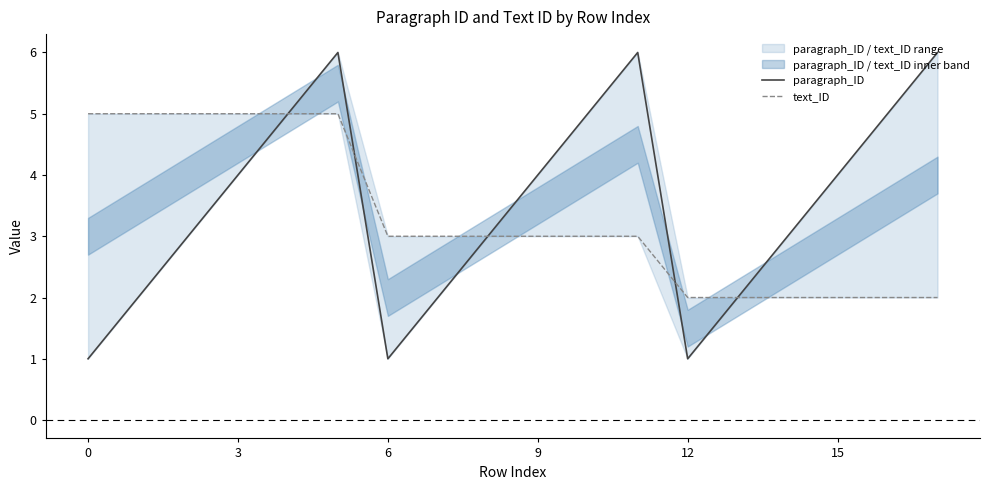

The value of paragraph_ID at 10 is 1. True or false?

False